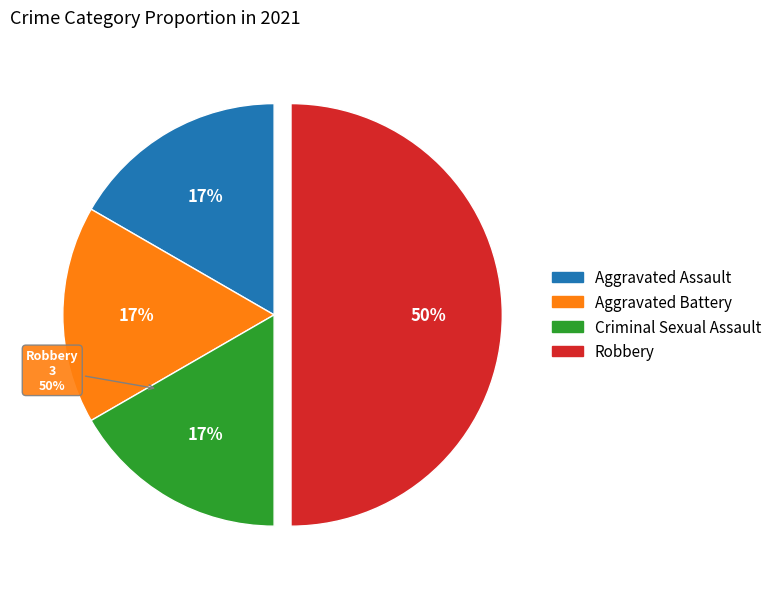

Is Criminal Sexual Assault the majority of the pie?

No